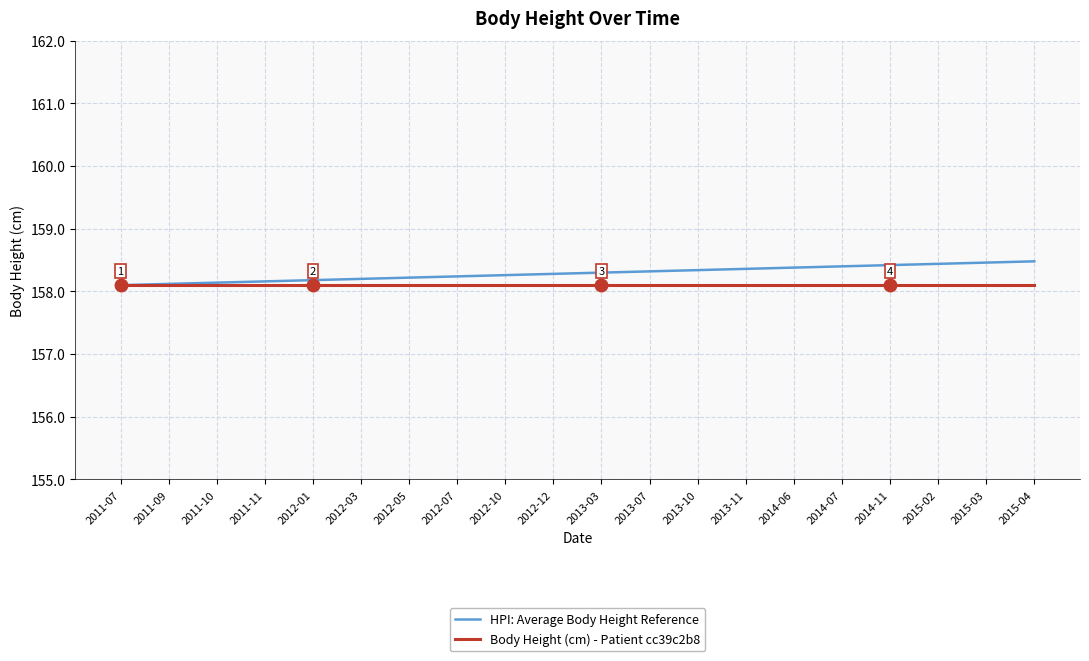

What is the sum of the HPI: Average Body Height Reference values at 2013-11 and 2012-12?

316.6